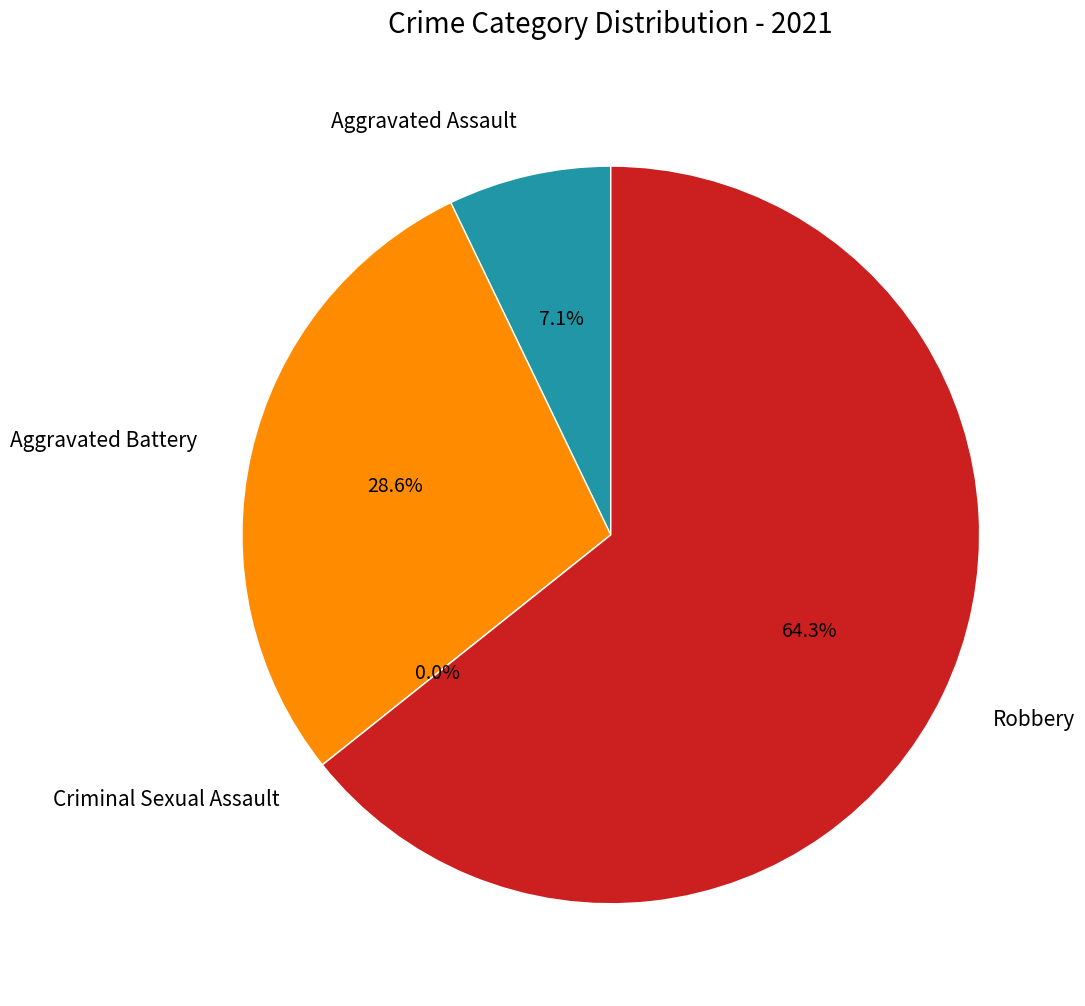

Count the number of slices in the pie.

4